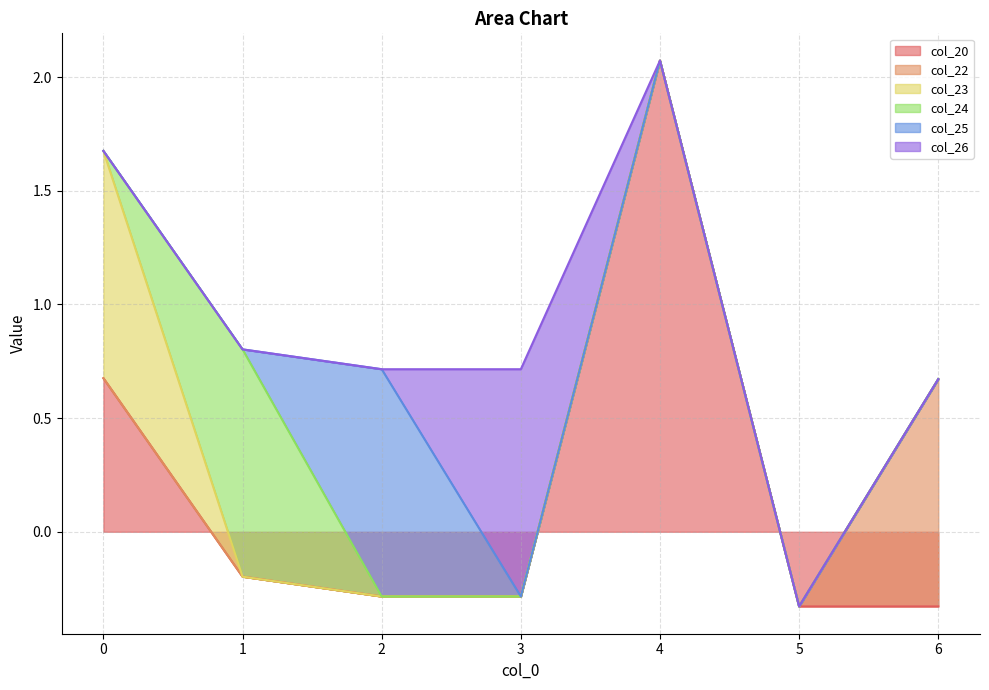

Reading left to right, transcribe all the data shown in this chart.

col_20: 0=0.7	1=-0.2	2=-0.3	3=-0.3	4=2.1	5=-0.3	6=-0.3
col_22: 0=0.0	1=0.0	2=0.0	3=0.0	4=0.0	5=0.0	6=1.0
col_23: 0=1.0	1=0.0	2=0.0	3=0.0	4=0.0	5=0.0	6=0.0
col_24: 0=0.0	1=1.0	2=0.0	3=0.0	4=0.0	5=0.0	6=0.0
col_25: 0=0.0	1=0.0	2=1.0	3=0.0	4=0.0	5=0.0	6=0.0
col_26: 0=0.0	1=0.0	2=0.0	3=1.0	4=0.0	5=0.0	6=0.0